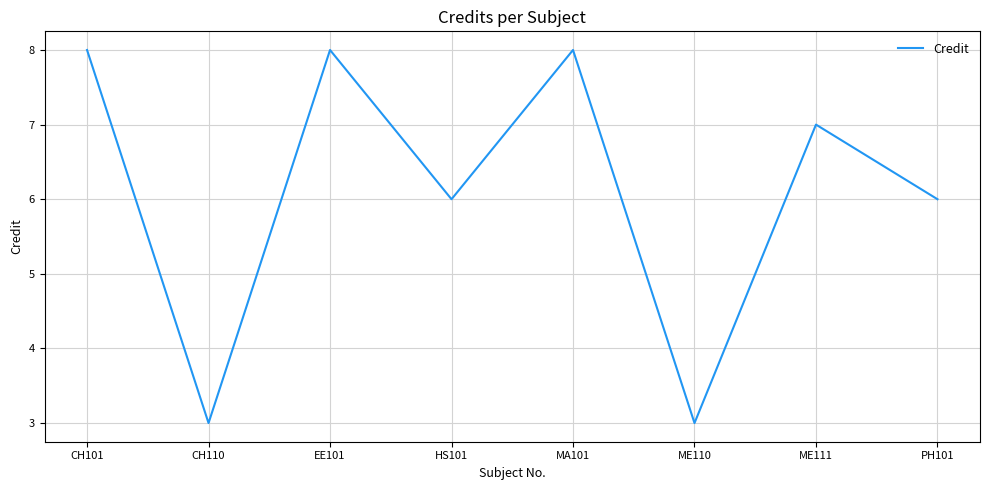

What is the difference between the maximum and second lowest values?

5